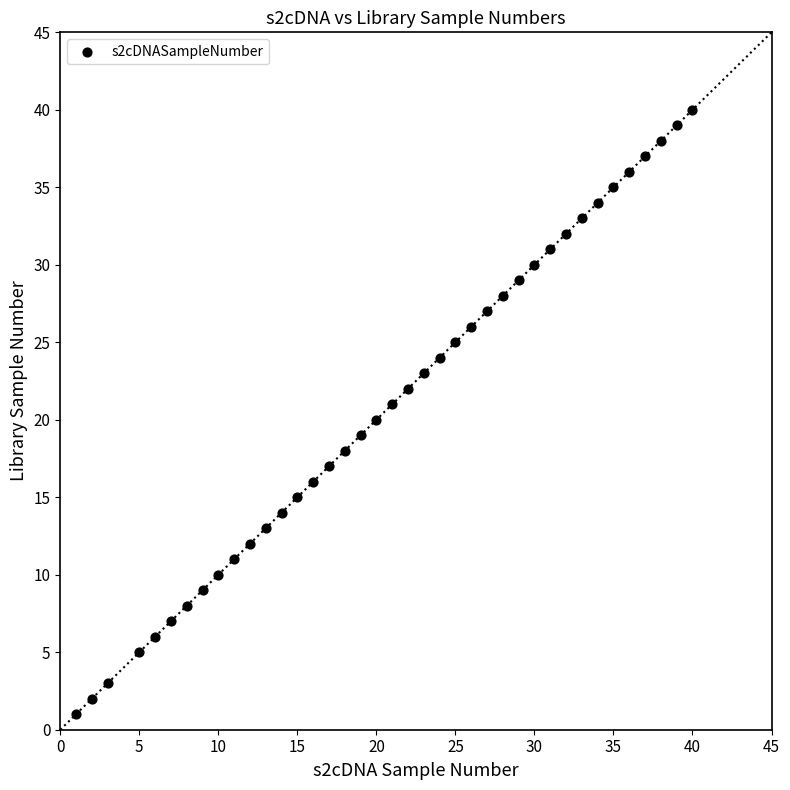

What is the range of Y values (max minus min)?

39